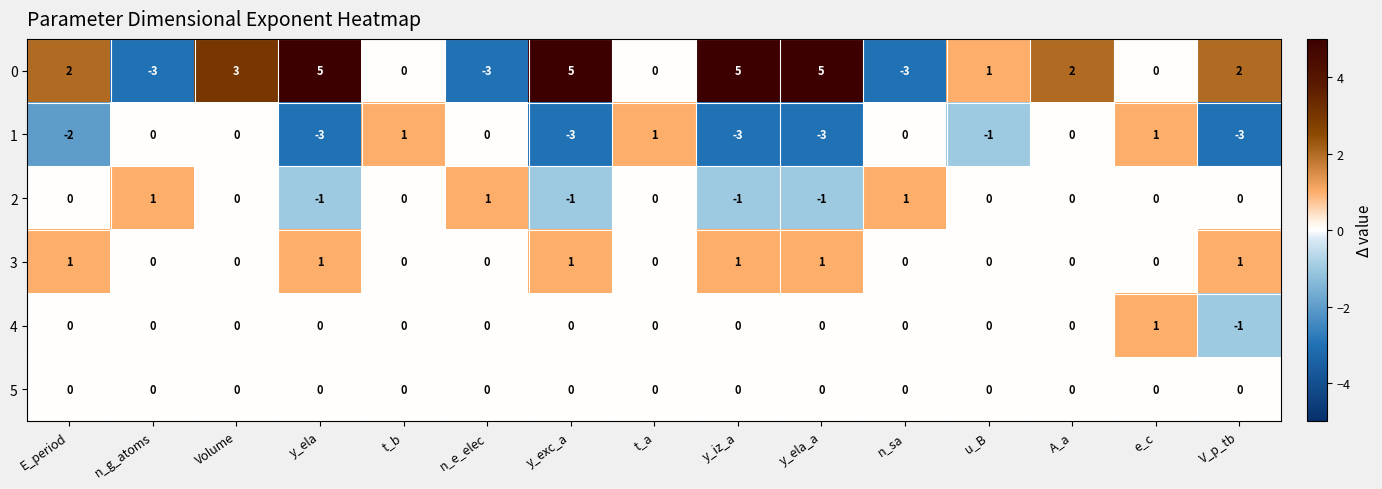

True or false: 4 has a value of 0 at n_sa.

True